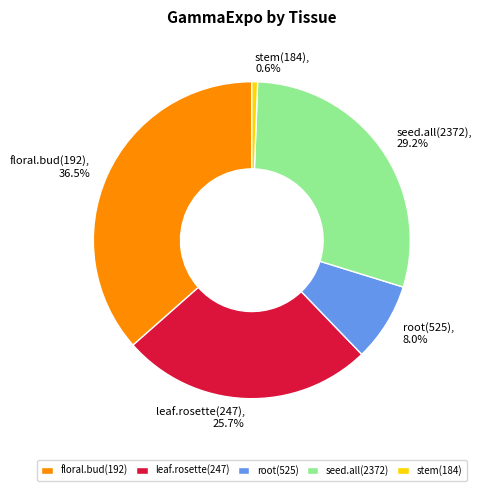

Which slice is the smallest?

stem(184)